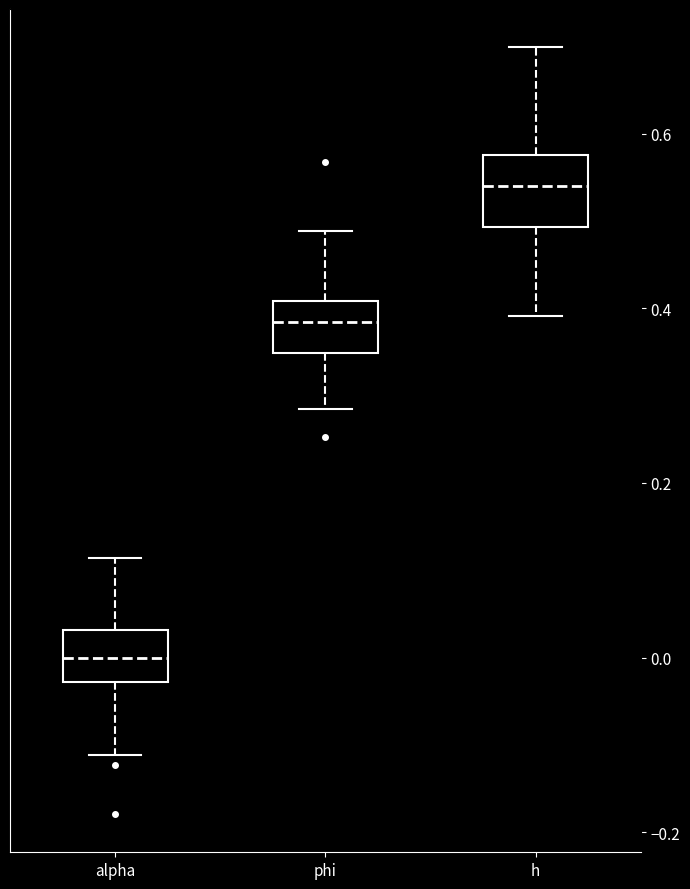

Where does the median line of the box for h sit on the y-axis? The values are not printed on the chart, so give them approximately, as read against the axis.

0.54